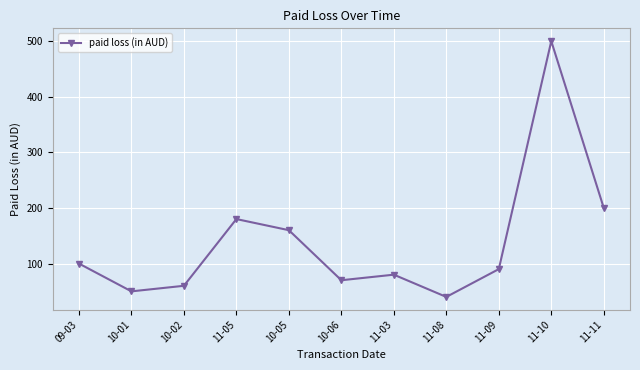

Reading left to right, extract all data points from this chart.

09-03=100	10-01=50	10-02=60	11-05=180	10-05=160	10-06=70	11-03=80	11-08=40	11-09=90	11-10=500	11-11=200